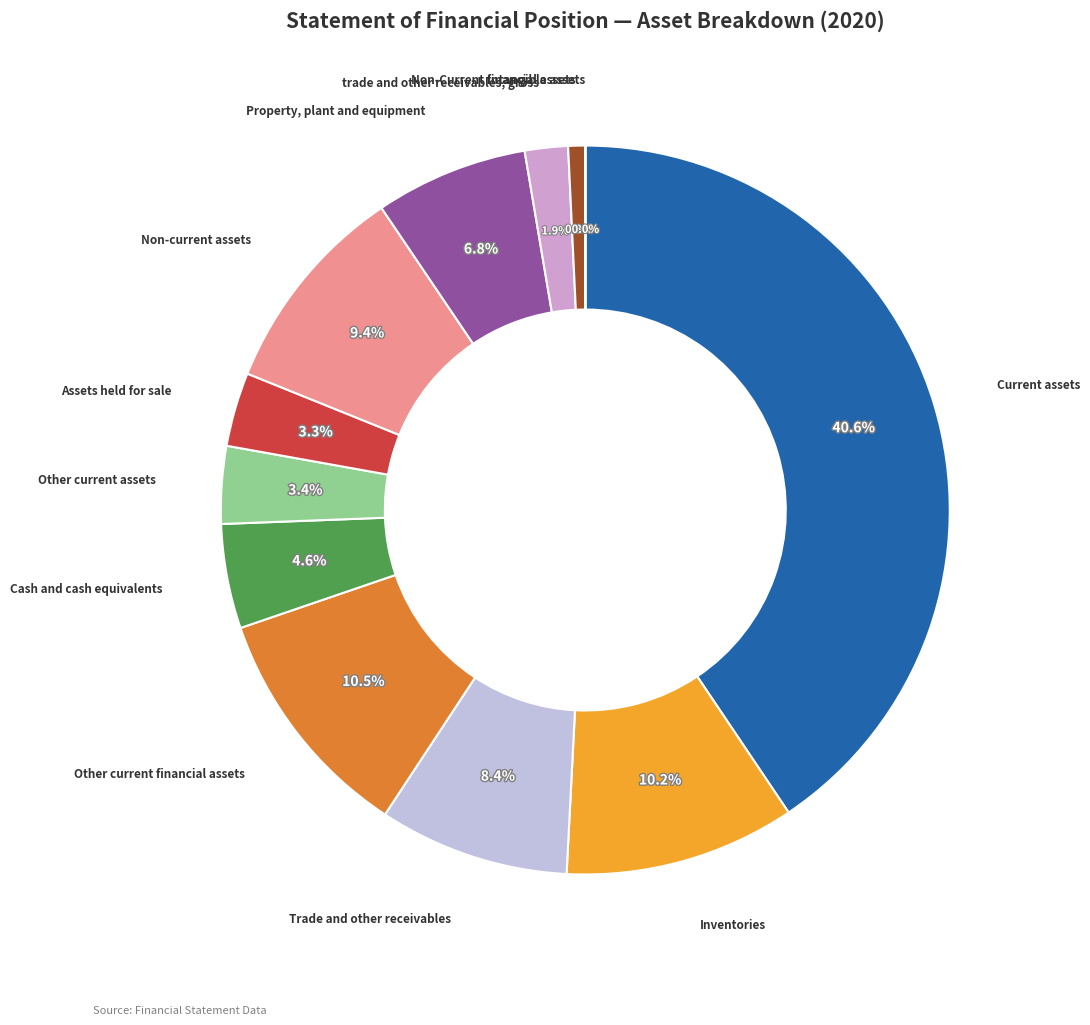

Is there a majority slice in this chart?

No